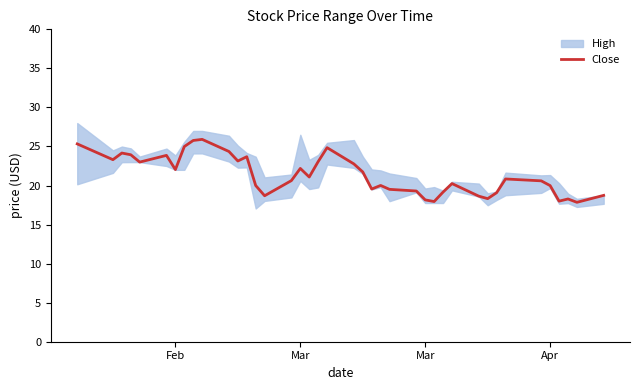

What is the difference between the maximum and minimum values?

8.1